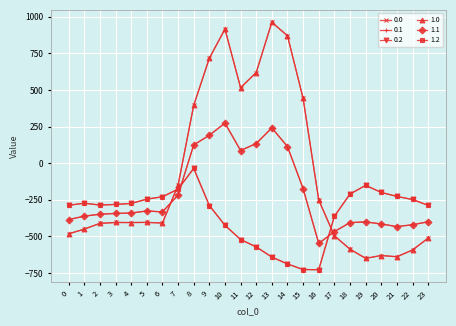

At which category does 1.0 reach its first local valley?

4